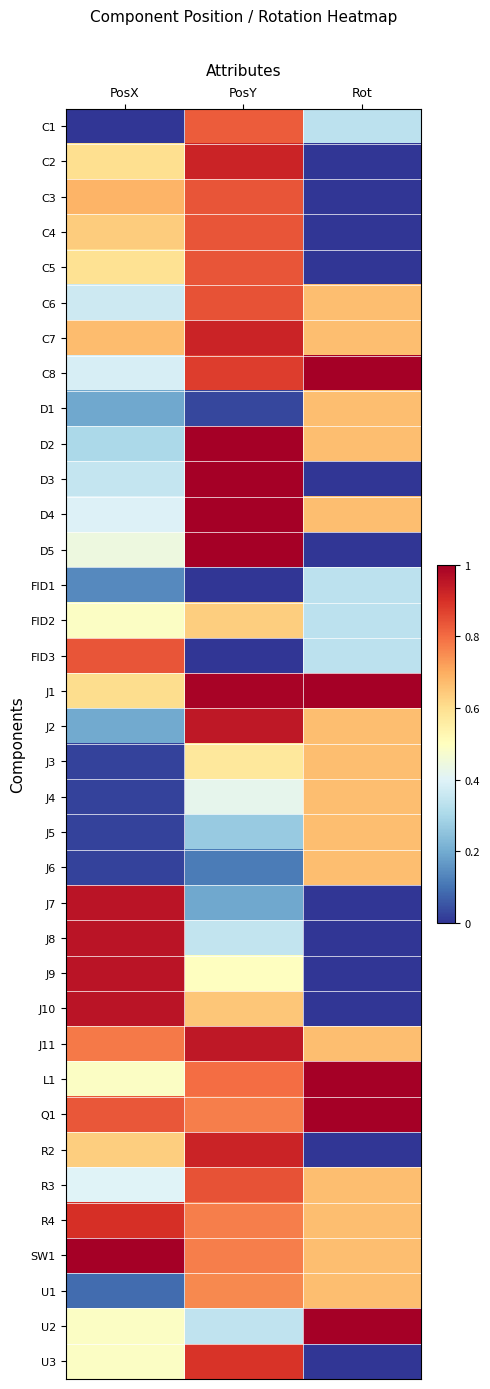

List the series in order of their peak value, lowest first.

FID1, FID2, D1, J3, J4, J5, J6, U1, C1, FID3, C3, C4, C5, C6, R3, U3, R4, C2, C7, R2, J2, J11, J7, J8, J9, J10, C8, D2, D3, D4, D5, J1, L1, Q1, SW1, U2